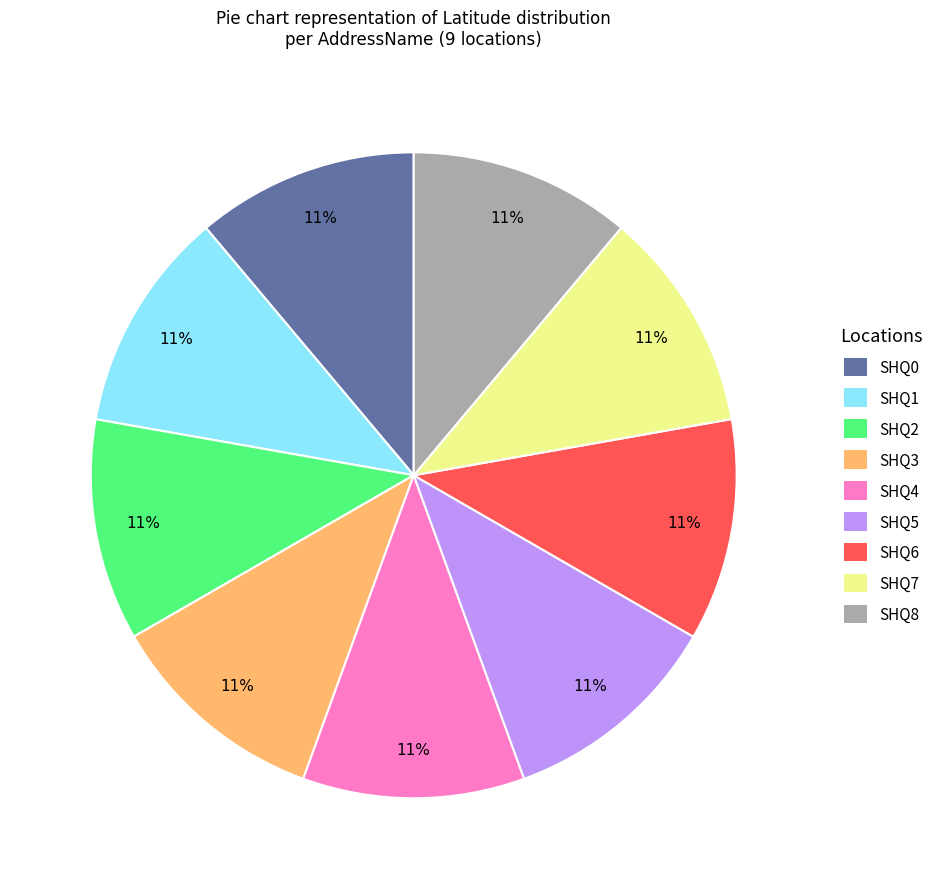

Does any single category account for the majority?

No